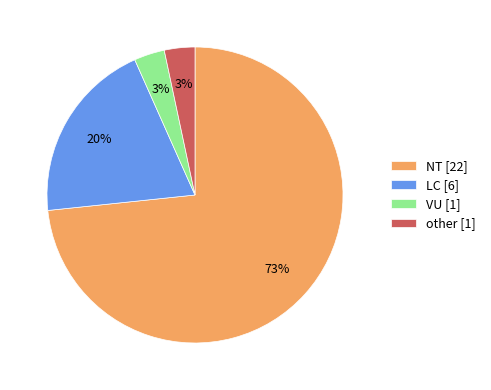

How many slices are in this pie chart?

4